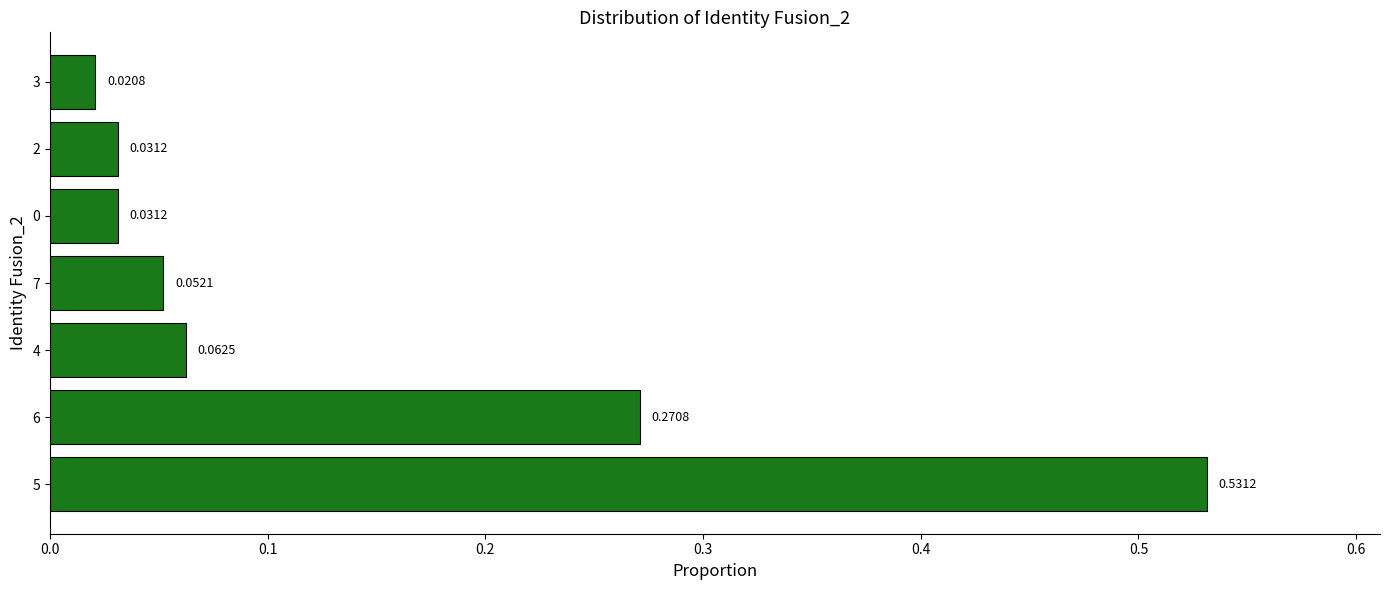

Does the chart contain stacked bars?

No